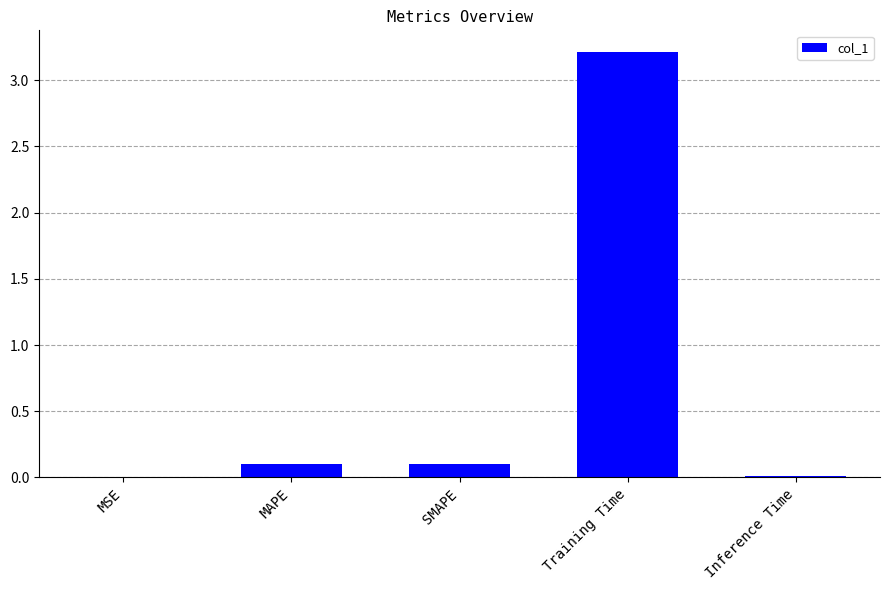

What is the difference between the values at SMAPE and Inference Time?

0.1